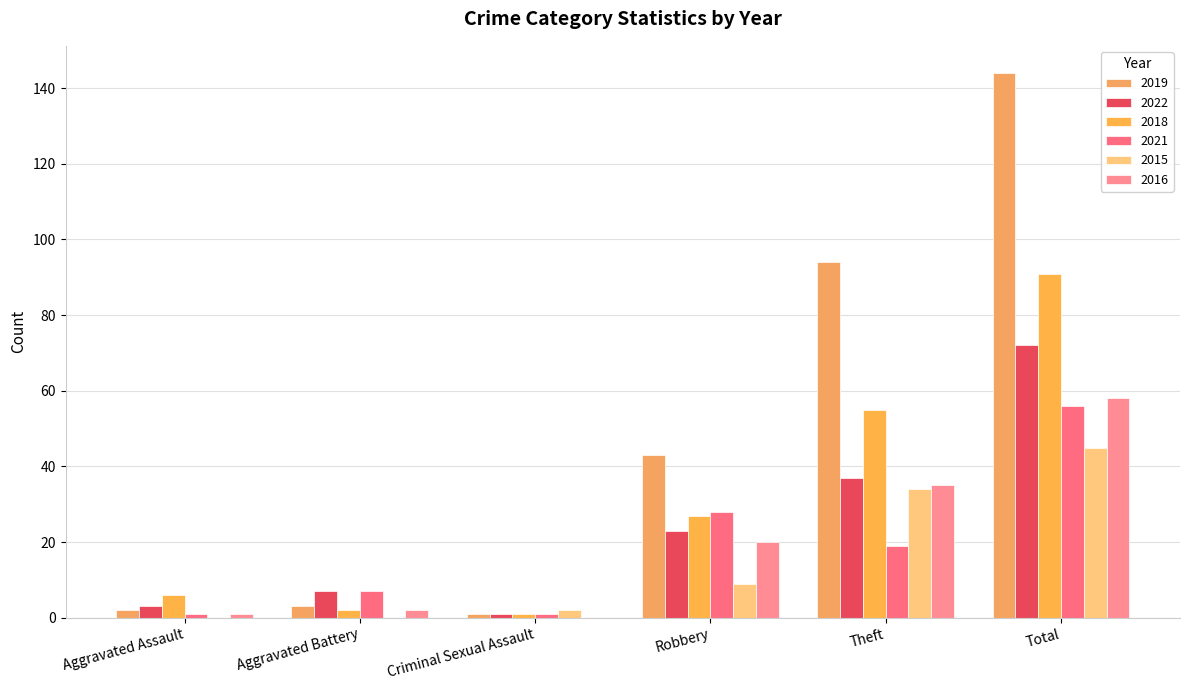

What is the difference between the 2015 values at Robbery and Total?

36